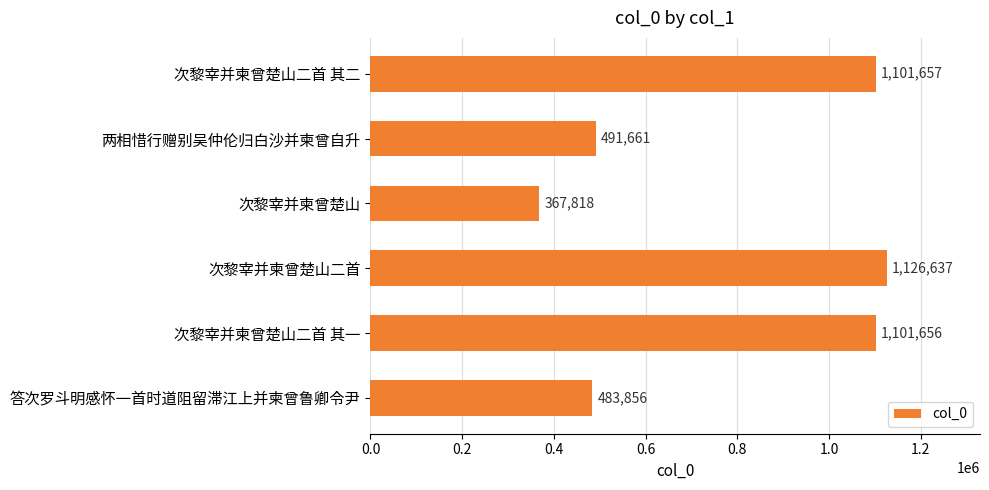

What is the ratio of the value at 答次罗斗明感怀一首时道阻留滞江上并柬曾鲁卿令尹 to the value at 两相惜行赠别吴仲伦归白沙并柬曾自升?

1.0